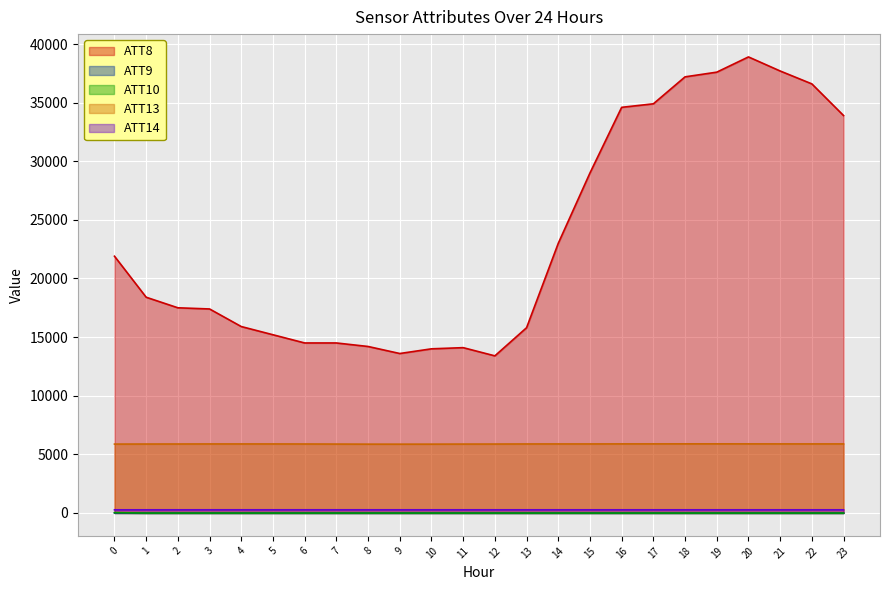

Reading right to left, extract all data points from this chart.

ATT8: 33900.0	36600.0	37700.0	38900.0	37600.0	37200.0	34900.0	34600.0	29000.0	23000.0	15800.0	13400.0	14100.0	14000.0	13600.0	14200.0	14500.0	14500.0	15200.0	15900.0	17400.0	17500.0	18400.0	21900.0
ATT9: -10.0	-10.0	-10.0	-10.0	-10.0	-10.0	-10.0	-10.0	-10.0	-10.0	-10.0	-10.0	-10.0	-10.0	-10.0	-10.0	-10.0	-10.0	-10.0	-10.0	-10.0	-10.0	-10.0	5.8
ATT10: -10.0	-10.0	-10.0	-10.0	-10.0	-10.0	-10.0	-10.0	-10.0	-10.0	-10.0	-10.0	-10.0	-10.0	-10.0	-10.0	-10.0	-10.0	-10.0	-10.0	-10.0	-10.0	-10.0	25.2
ATT13: 5889.1	5888.6	5889.5	5891.8	5893.2	5893.6	5891.5	5890.5	5886.6	5887.4	5884.7	5878.0	5875.0	5869.1	5867.2	5868.7	5875.9	5881.9	5885.6	5886.3	5886.3	5881.9	5879.3	5874.0
ATT14: 268.2	268.0	268.0	268.3	268.4	268.5	268.3	268.1	268.3	268.4	268.4	268.3	268.7	268.8	268.5	268.7	268.9	269.0	268.9	268.9	268.7	268.1	267.7	267.7